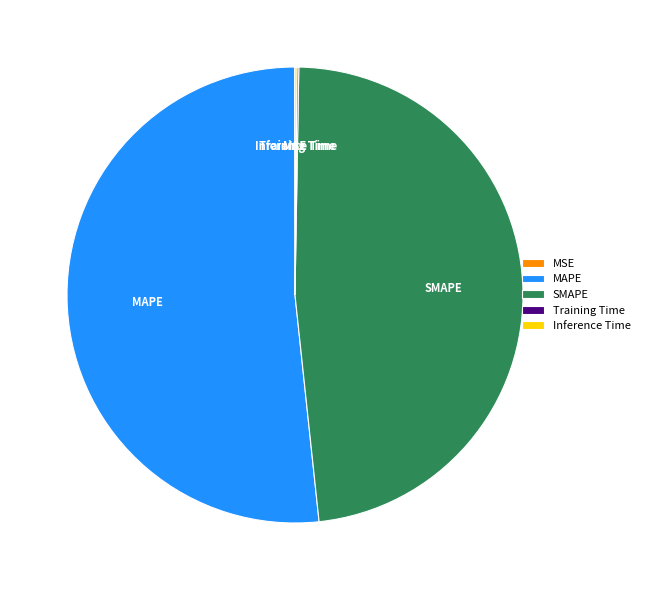

Which category has the biggest portion of the pie?

MAPE